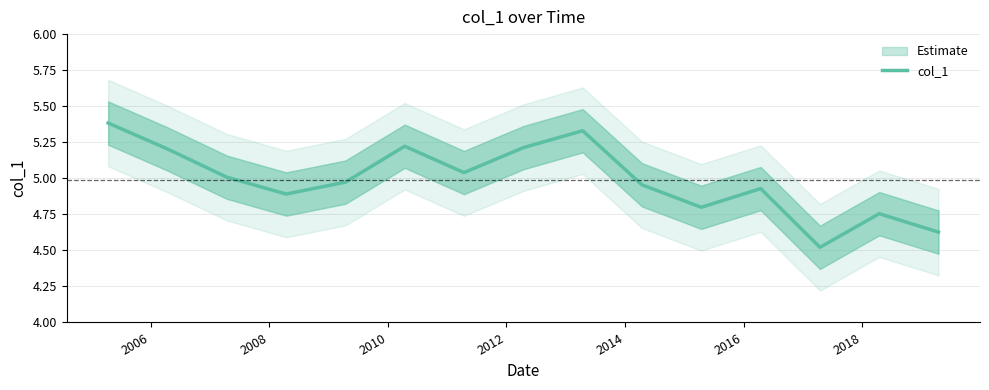

Reading left to right, list all the values displayed in this chart.

5.4	5.2	5.0	4.9	5.0	5.2	5.0	5.2	5.3	5.0	4.8	4.9	4.5	4.8	4.6